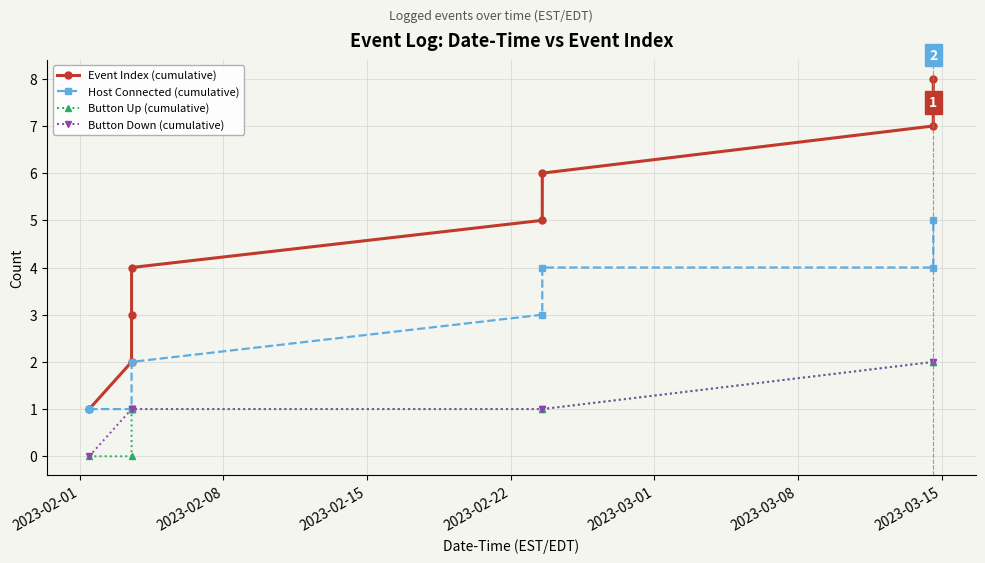

Which series has the largest total across all categories?

Event Index (cumulative)